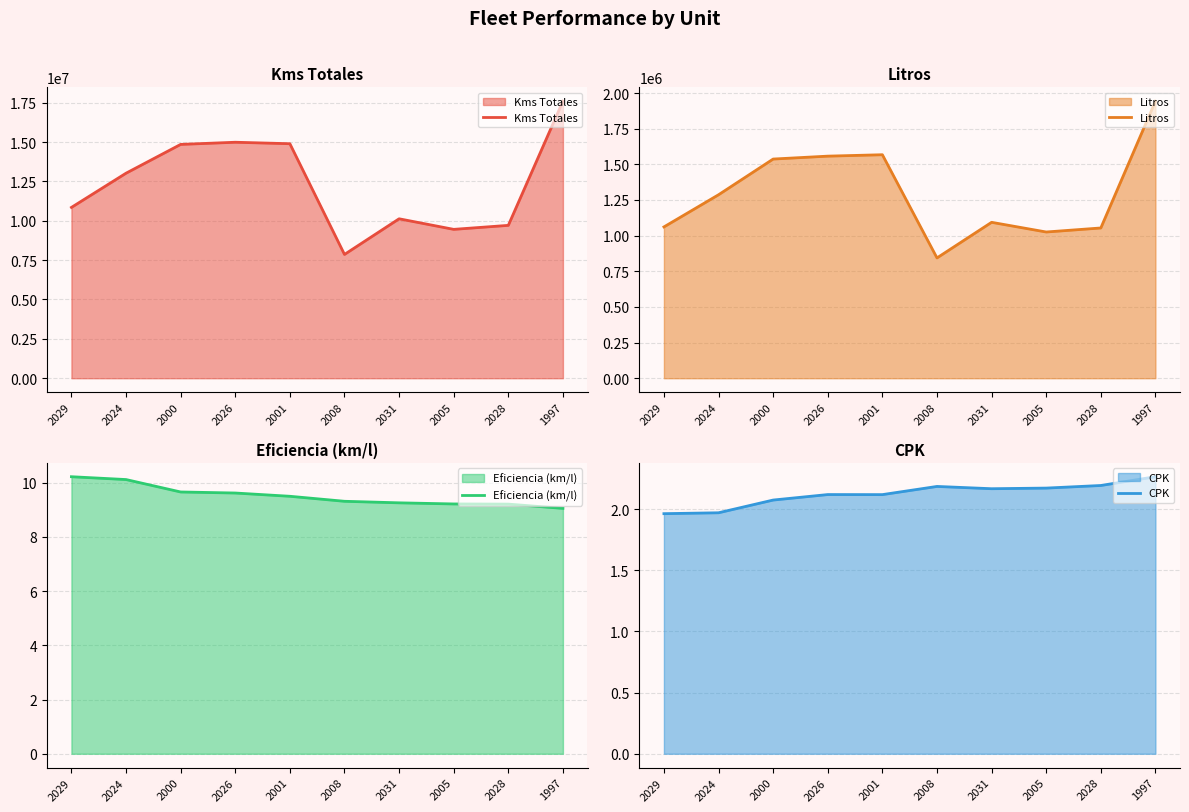

What is the difference between the second highest and minimum values in the Eficiencia (km/l) series?

1.1